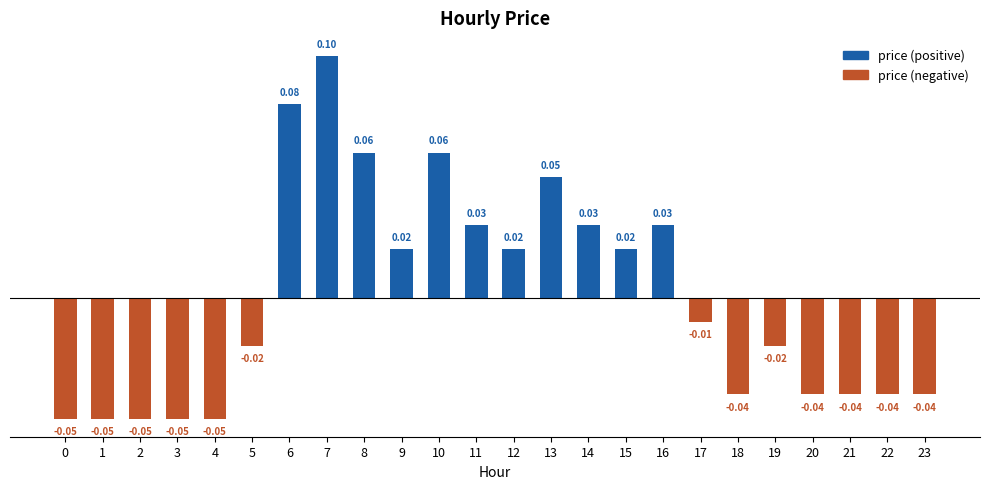

What is the difference between the maximum and minimum values in the price (positive) series?

0.1